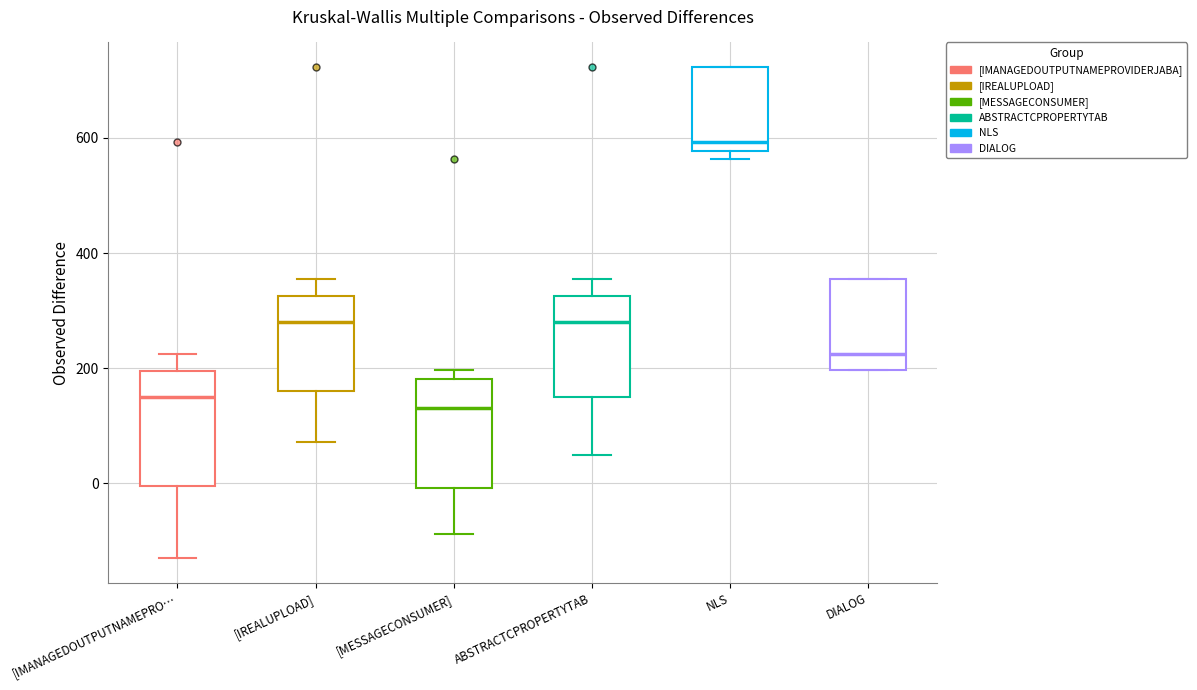

Which box has the highest median line?

NLS